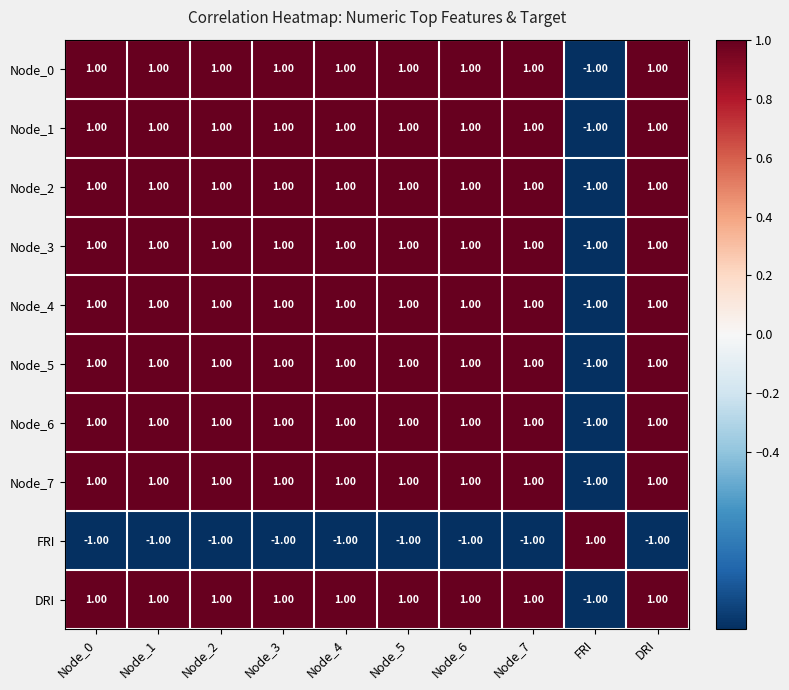

How many distinct data groups are displayed?

10